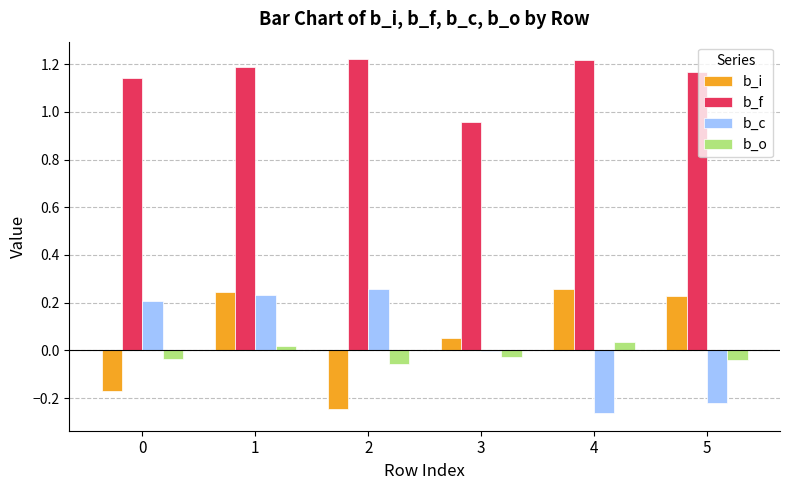

What is the sum of all b_i values?

0.4